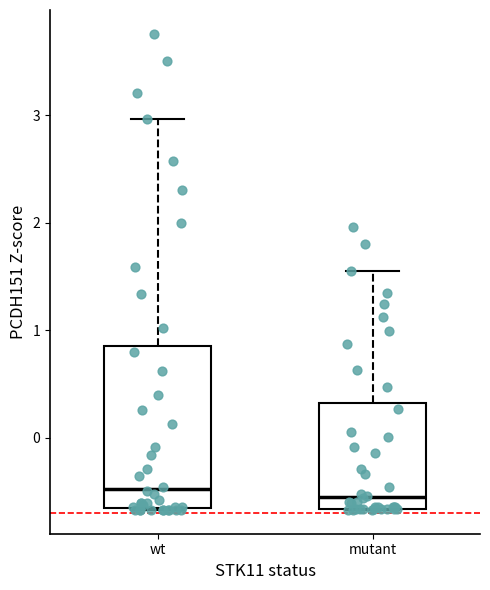

Where does the upper whisker of the box for wt end on the y-axis? The values are not printed on the chart, so give them approximately, as read against the axis.

3.0